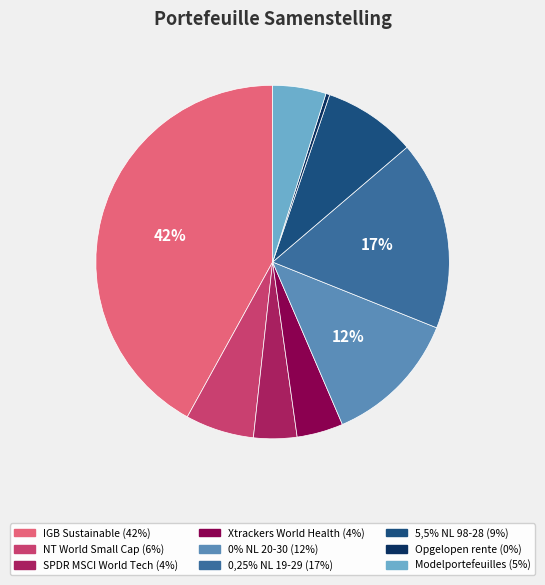

Count the number of slices in the pie.

9